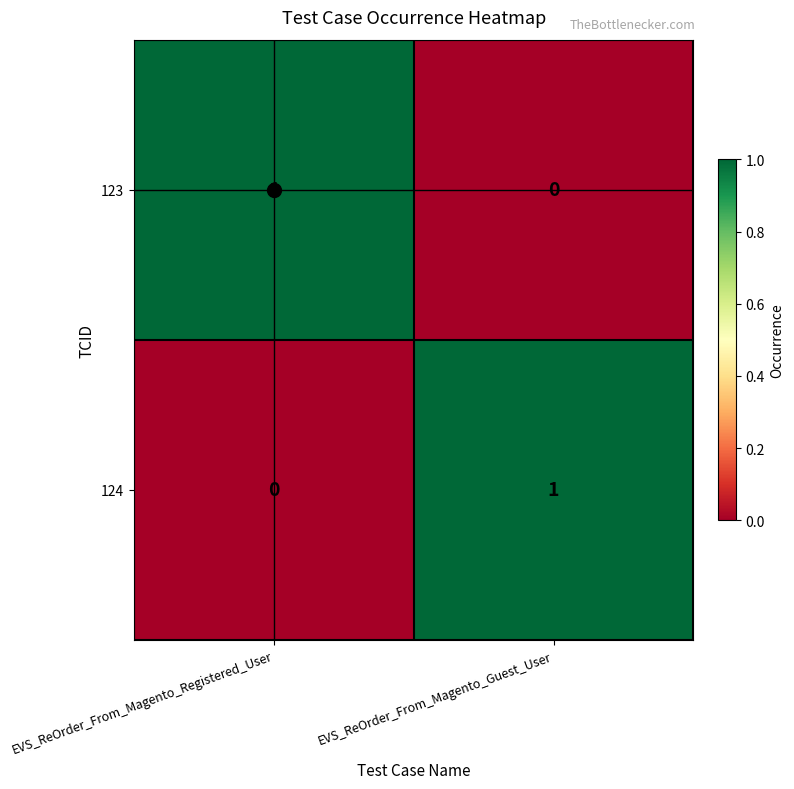

List the labels in order of 124 value, smallest first.

EVS_ReOrder_From_Magento_Registered_User, EVS_ReOrder_From_Magento_Guest_User